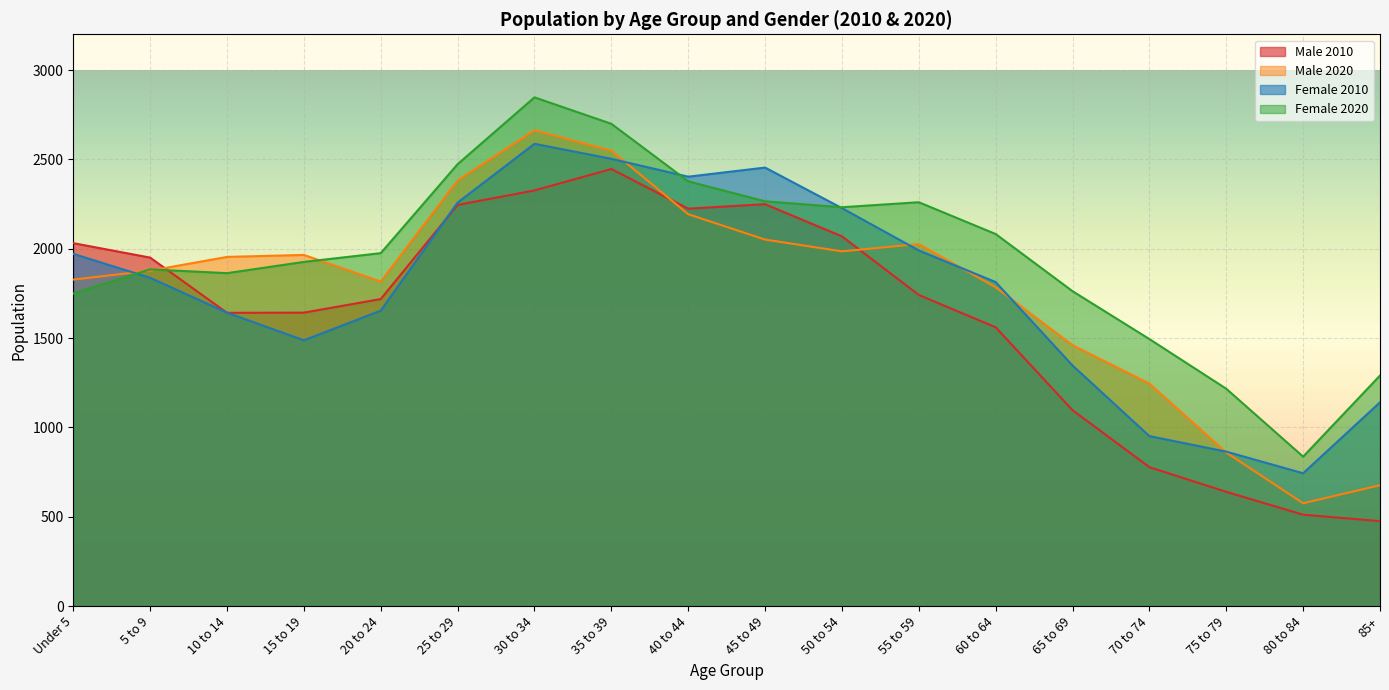

How many intersections are there between Male 2010 and Female 2010?

3